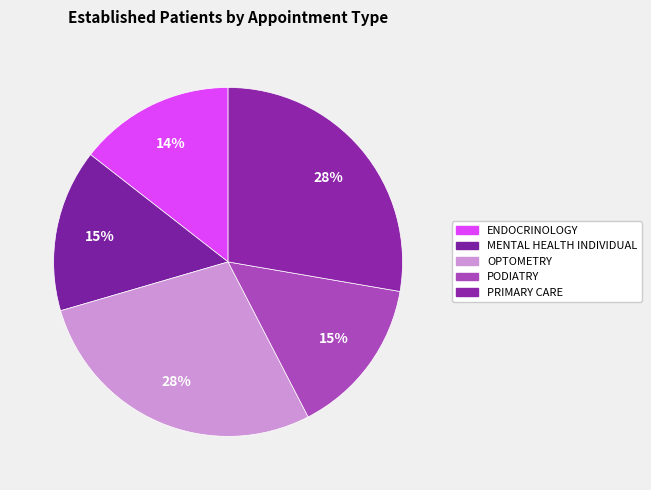

How many segments does this pie chart have?

5